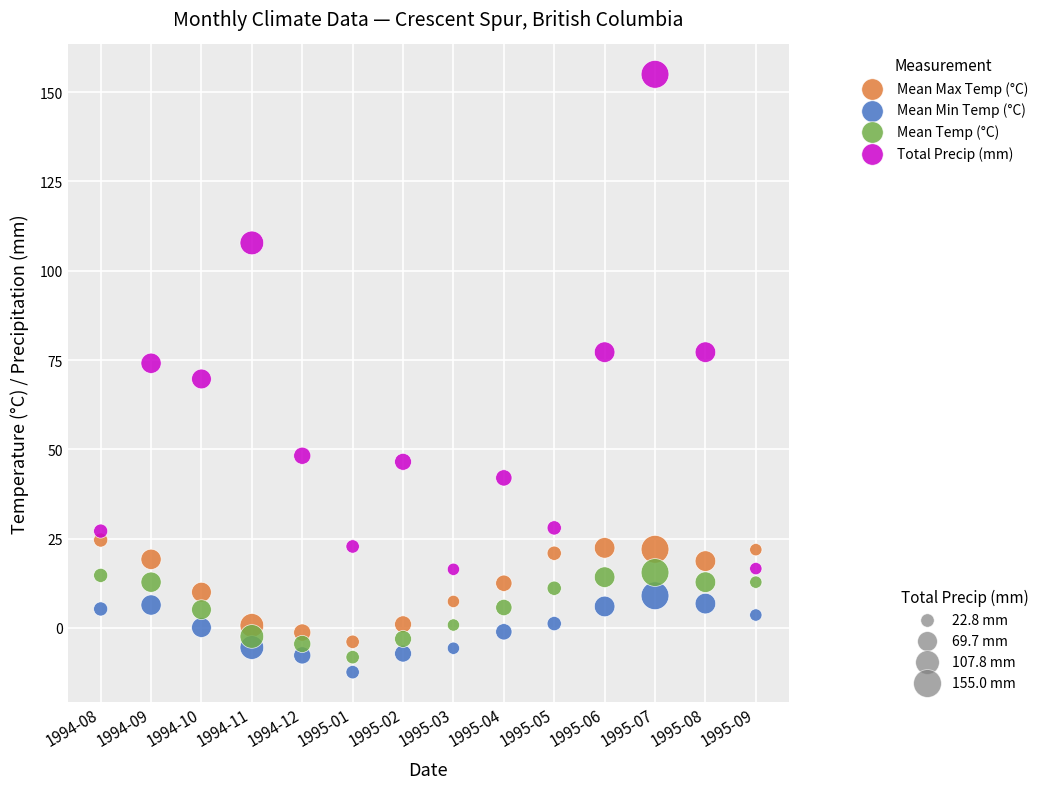

Across all data points, what is the range of Y values (max minus min)?

167.4